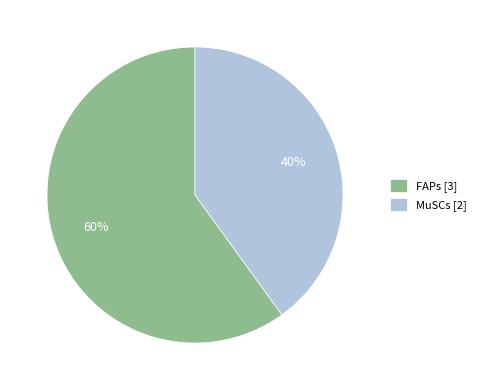

True or false: MuSCs accounts for 40% of the total.

True